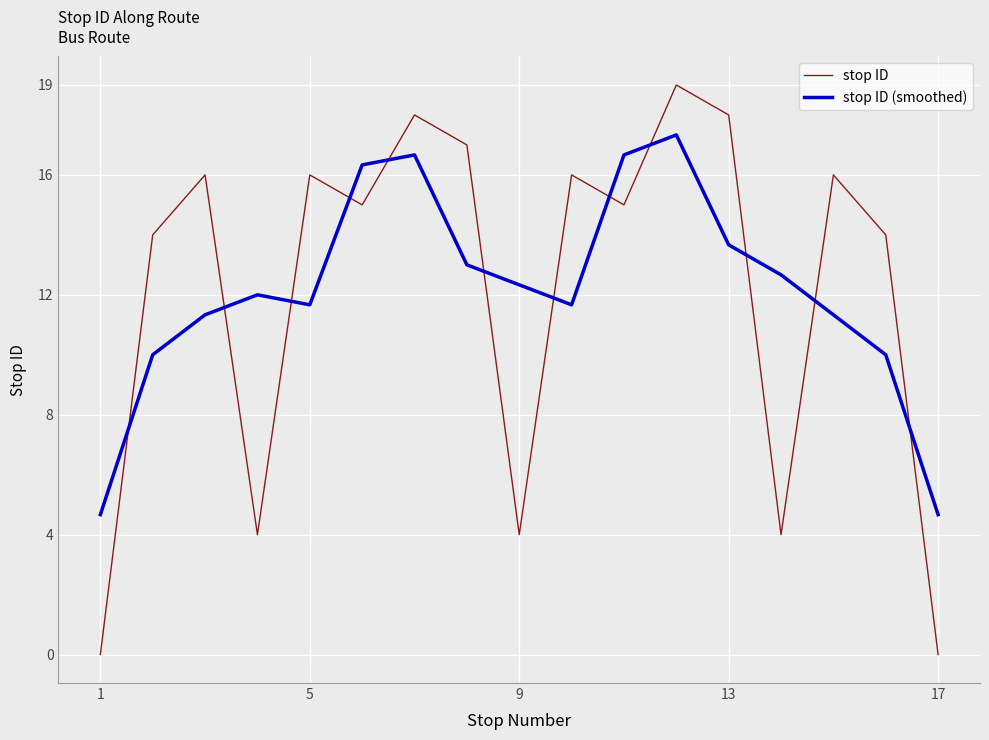

What is the maximum value for stop ID?

19.0